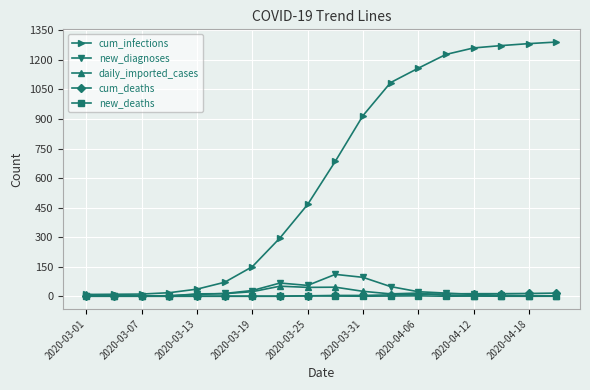

What is the greatest value displayed?

1291